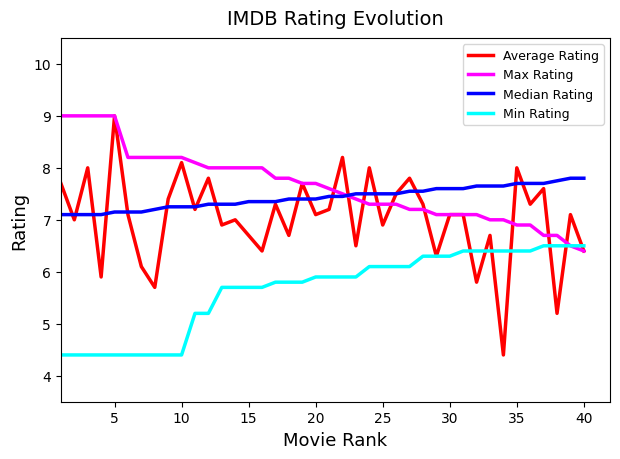

What is the difference between the maximum and second lowest values in the Median Rating series?

0.7